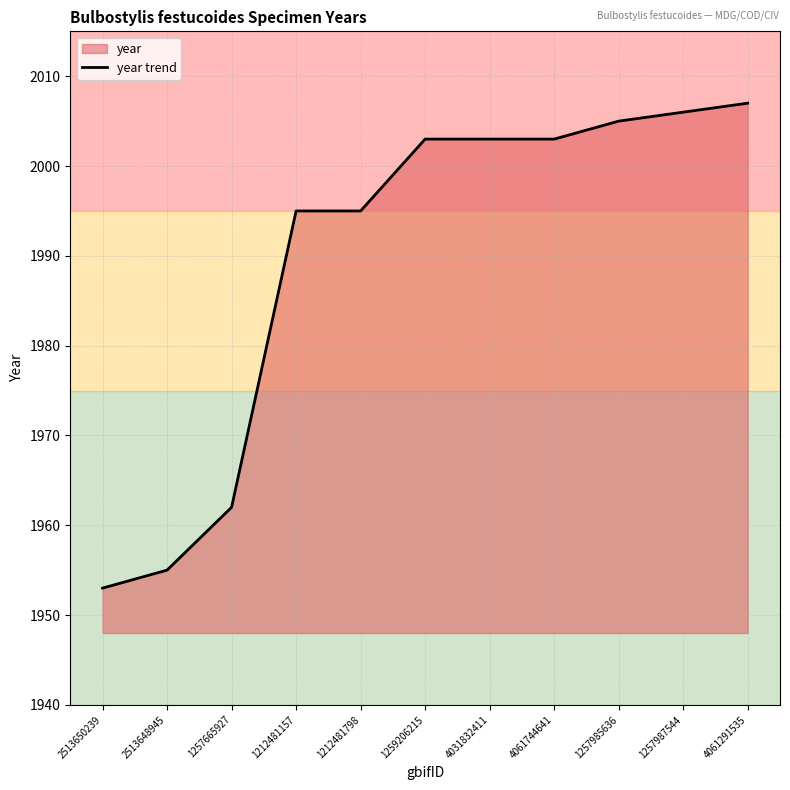

What is the ratio of the value at 2513650239 to the value at 1259206215?

1.0